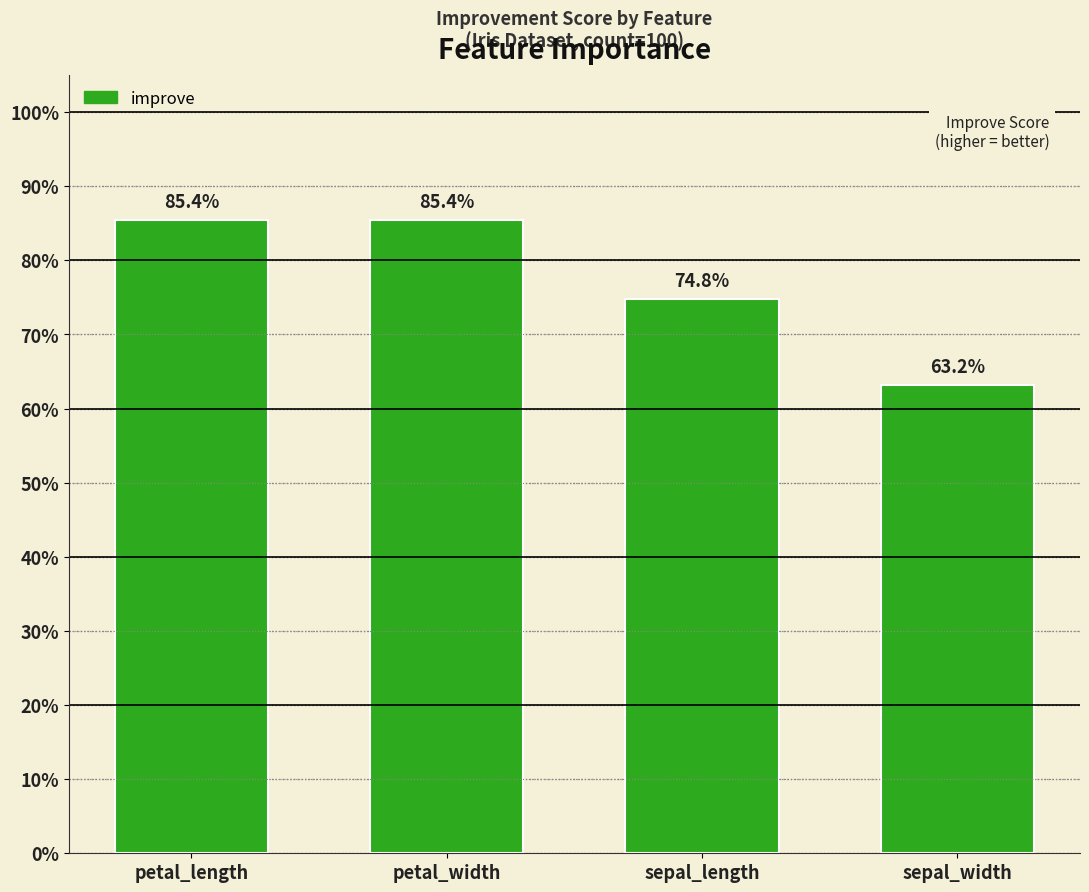

List the labels in order of value, largest first.

petal_length, petal_width, sepal_length, sepal_width